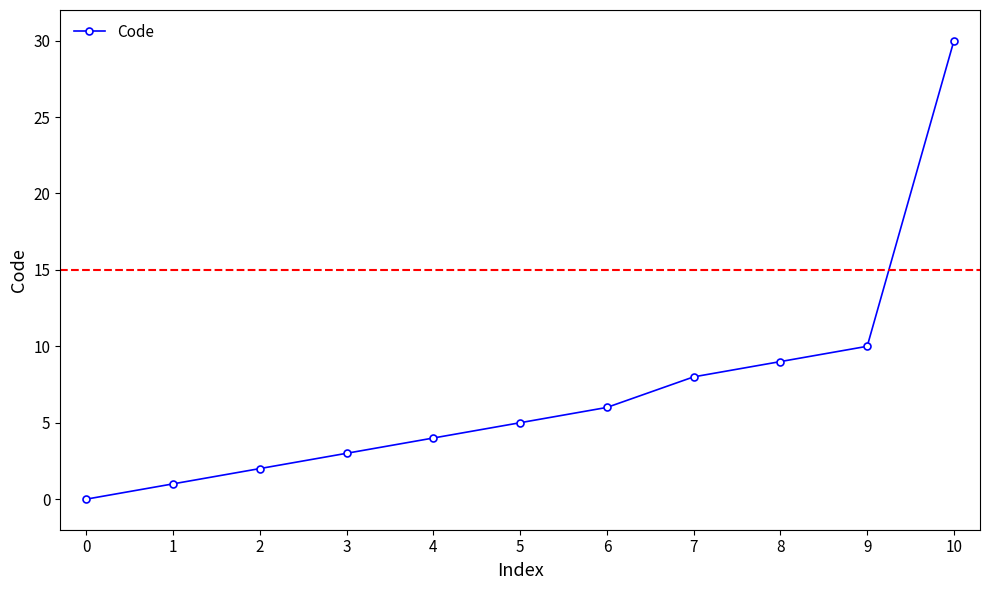

List the labels in order of value, largest first.

10, 9, 8, 7, 6, 5, 4, 3, 2, 1, 0